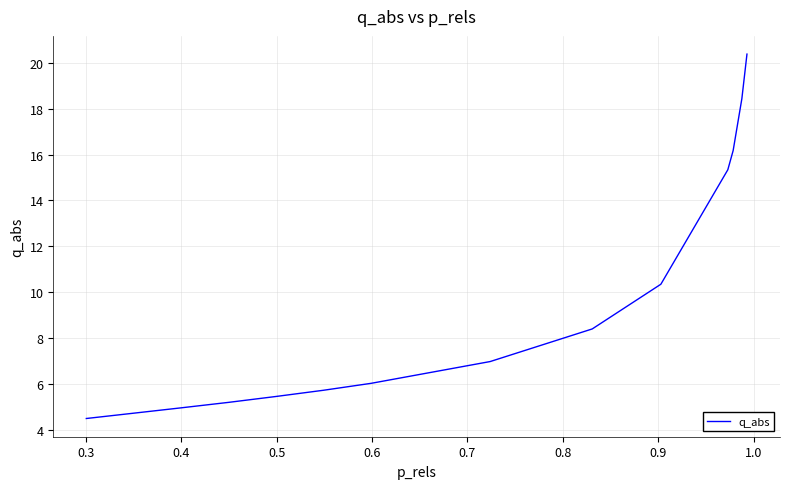

What is the smallest value displayed?

4.5